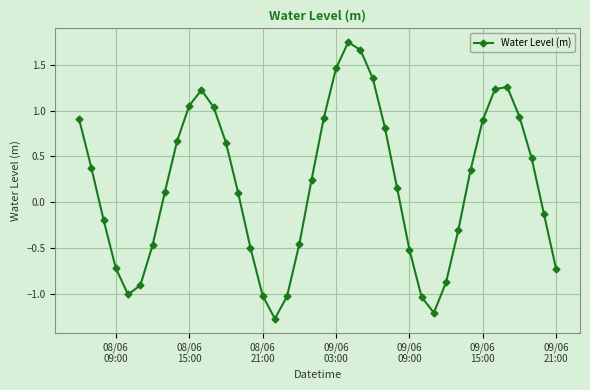

Does the chart have visible grid lines?

Yes